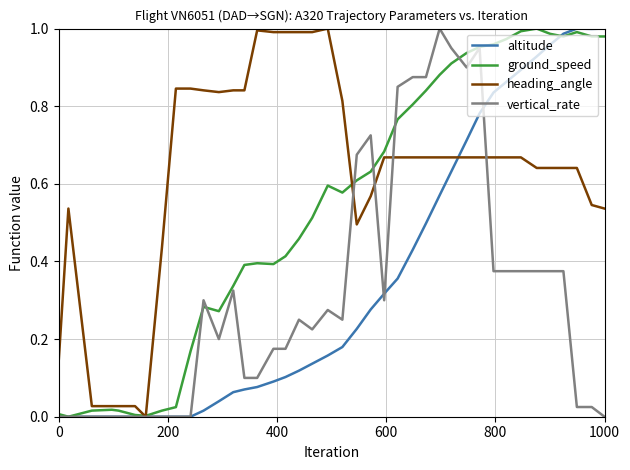

Which series has the largest total across all categories?

heading_angle